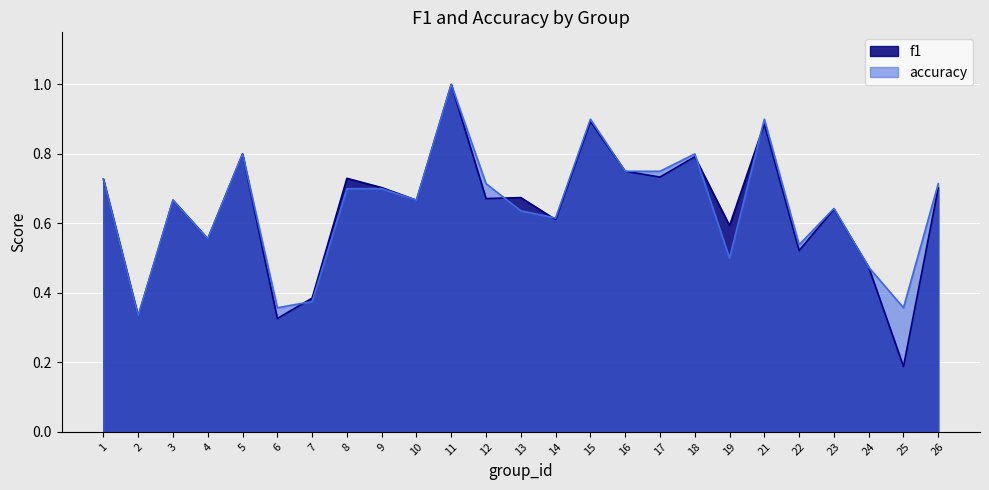

Between 8 and 10, which series saw the biggest shift?

f1